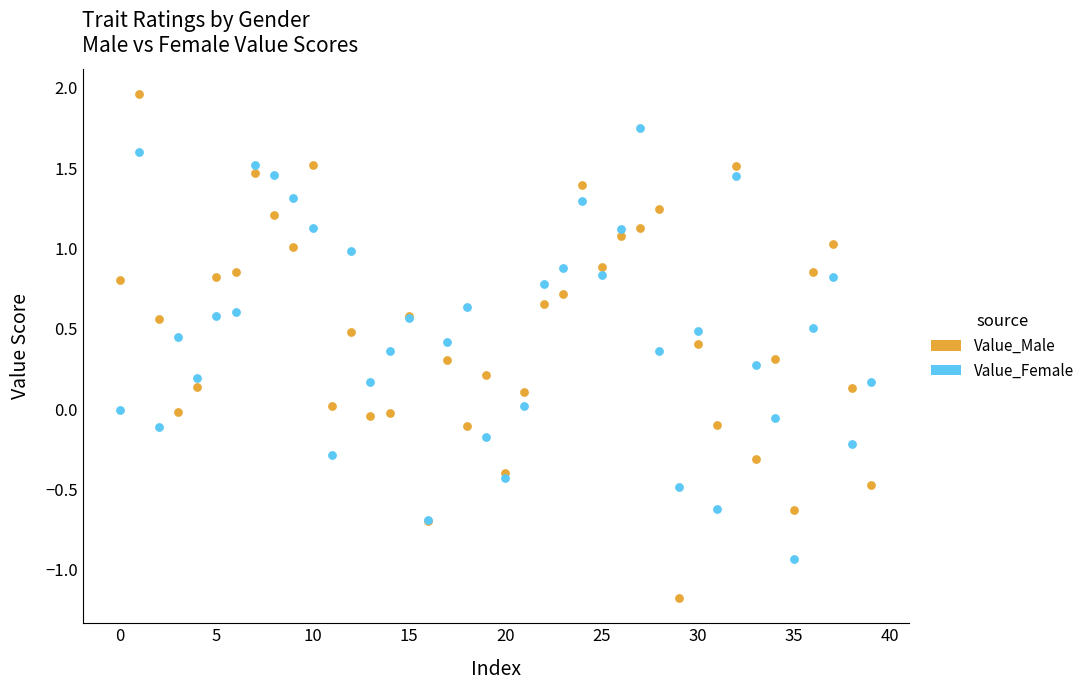

Which series contains the lowest Y value?

Value_Male